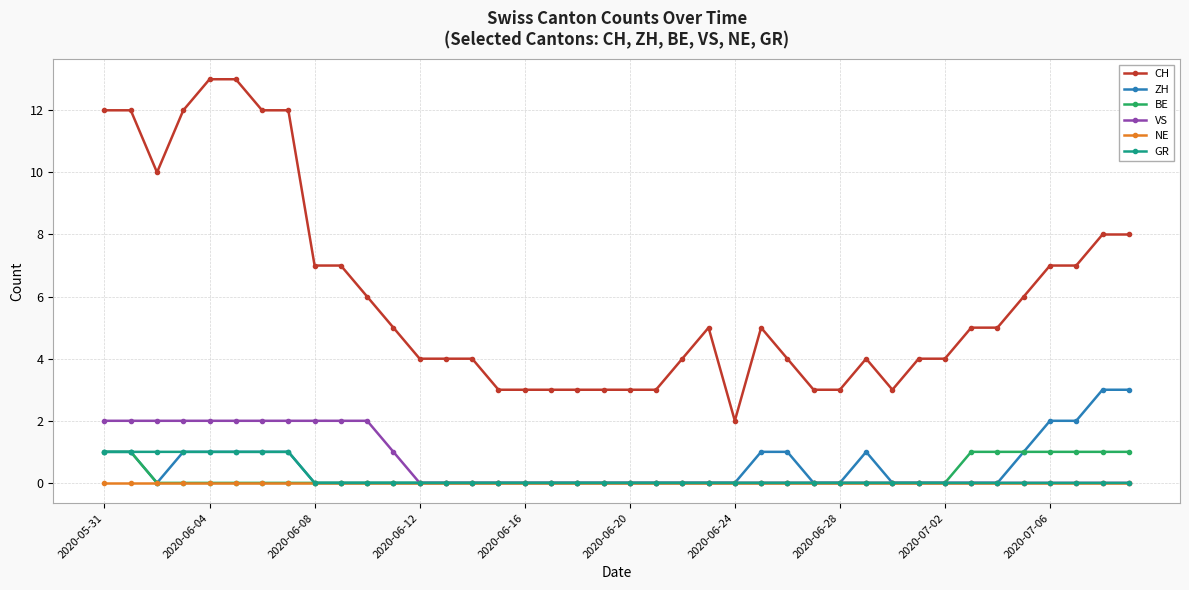

Which series has the largest total across all categories?

CH